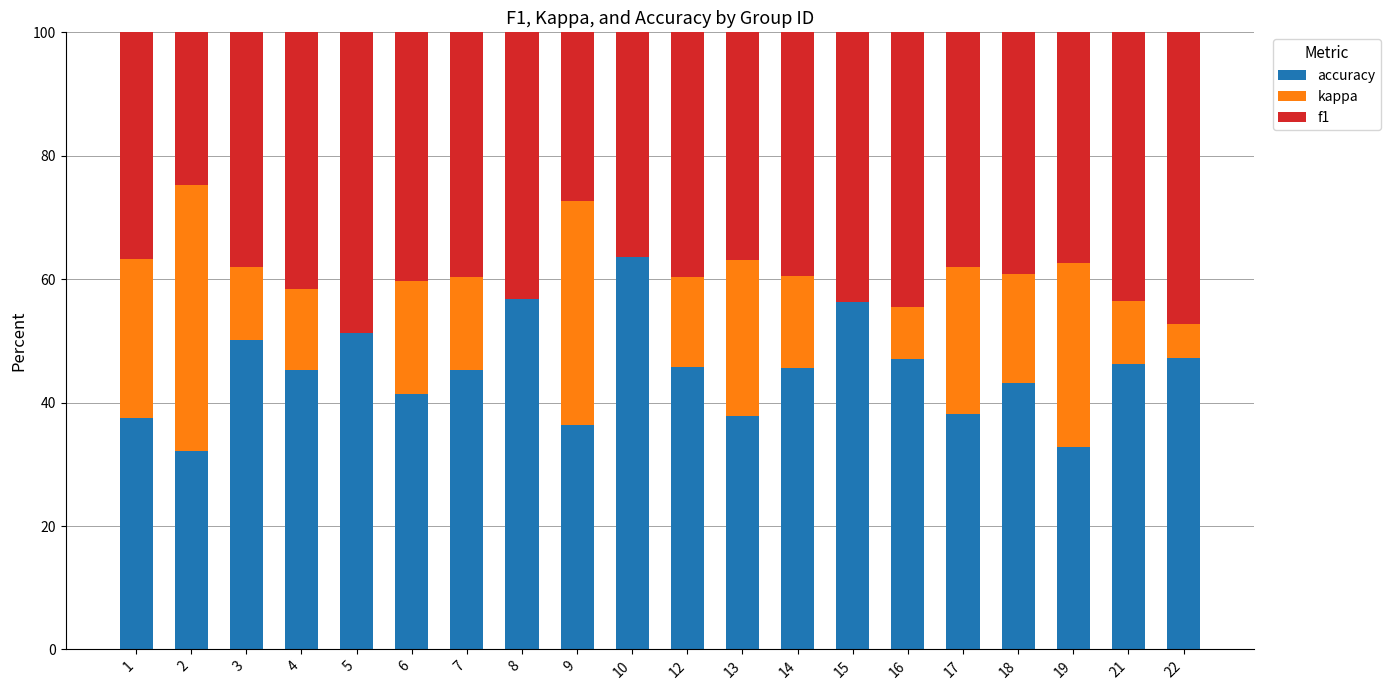

What is the total value across all series at 2?

100.0